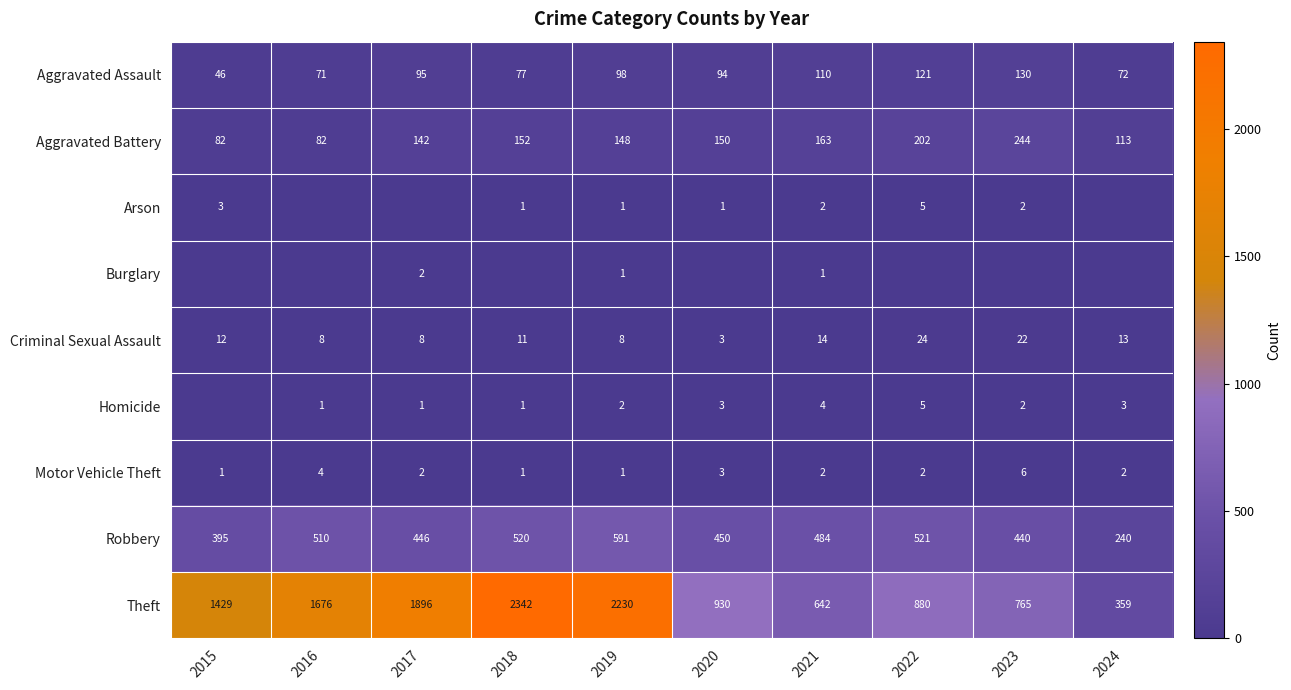

True or false: Arson has a value of 1 at 2020.

True